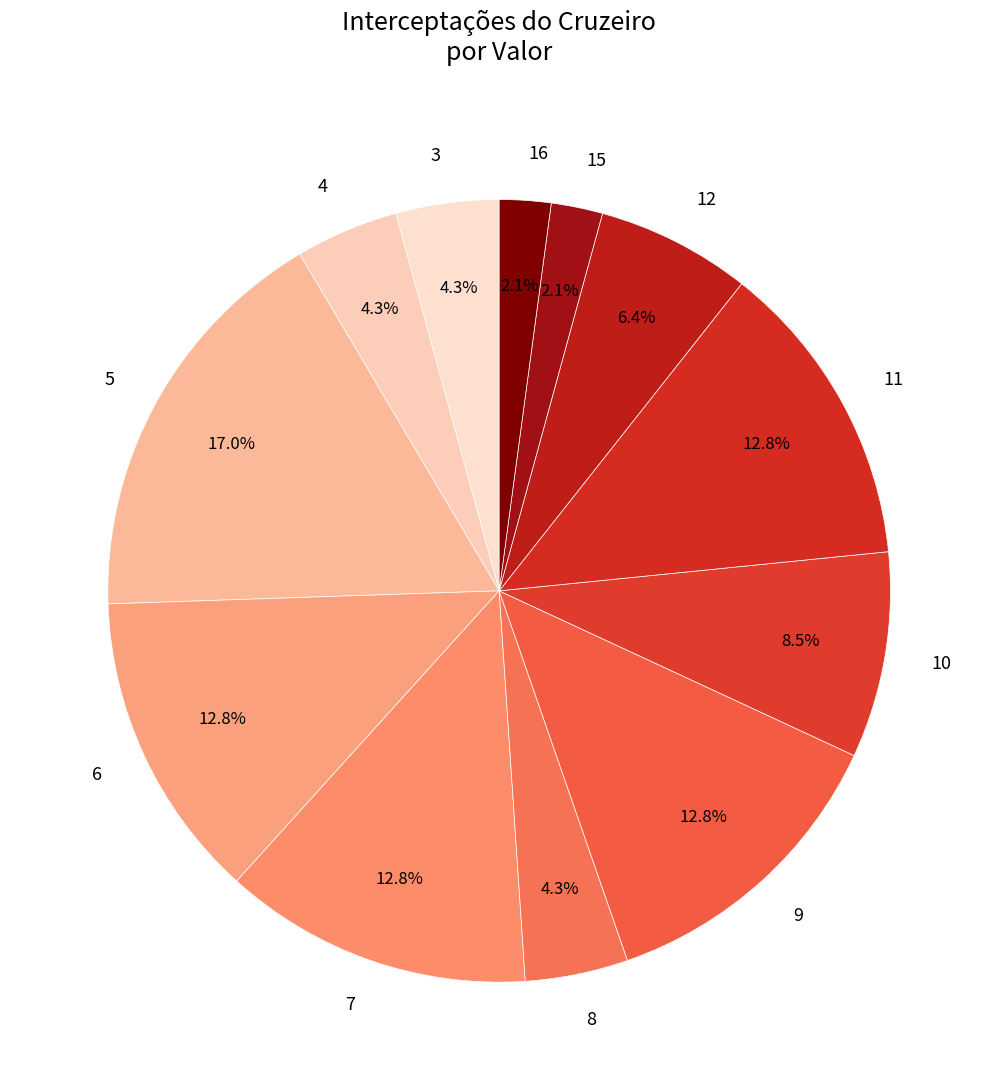

Which slice is the largest?

5